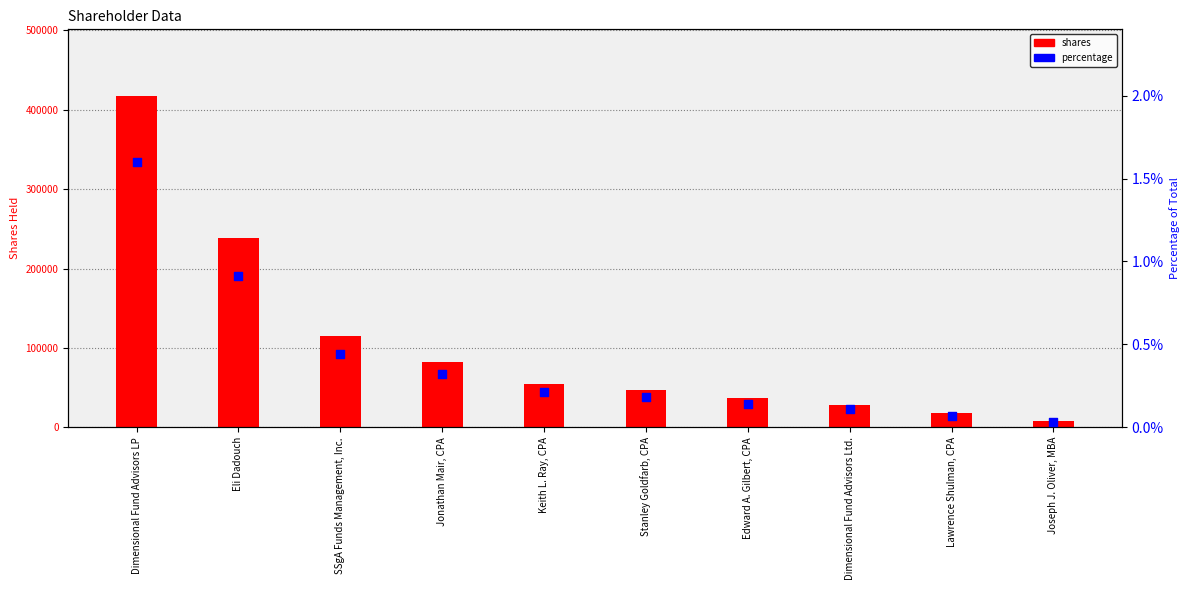

Which series reaches the minimum Y coordinate?

percentage